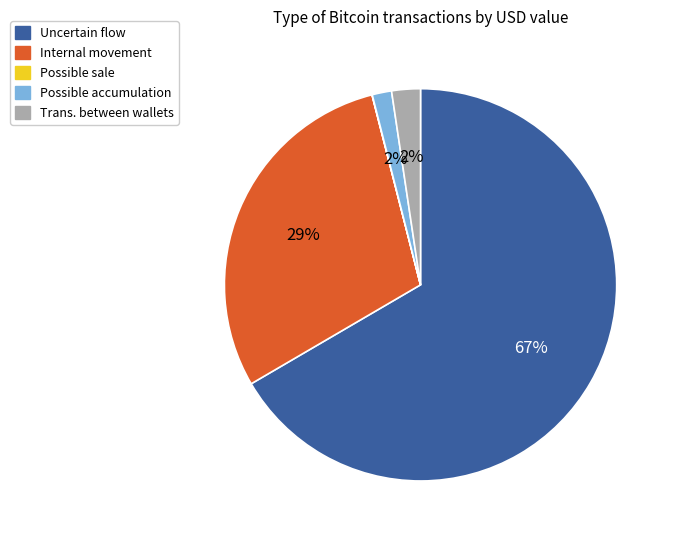

Between Uncertain flow and Possible accumulation, which is larger?

Uncertain flow